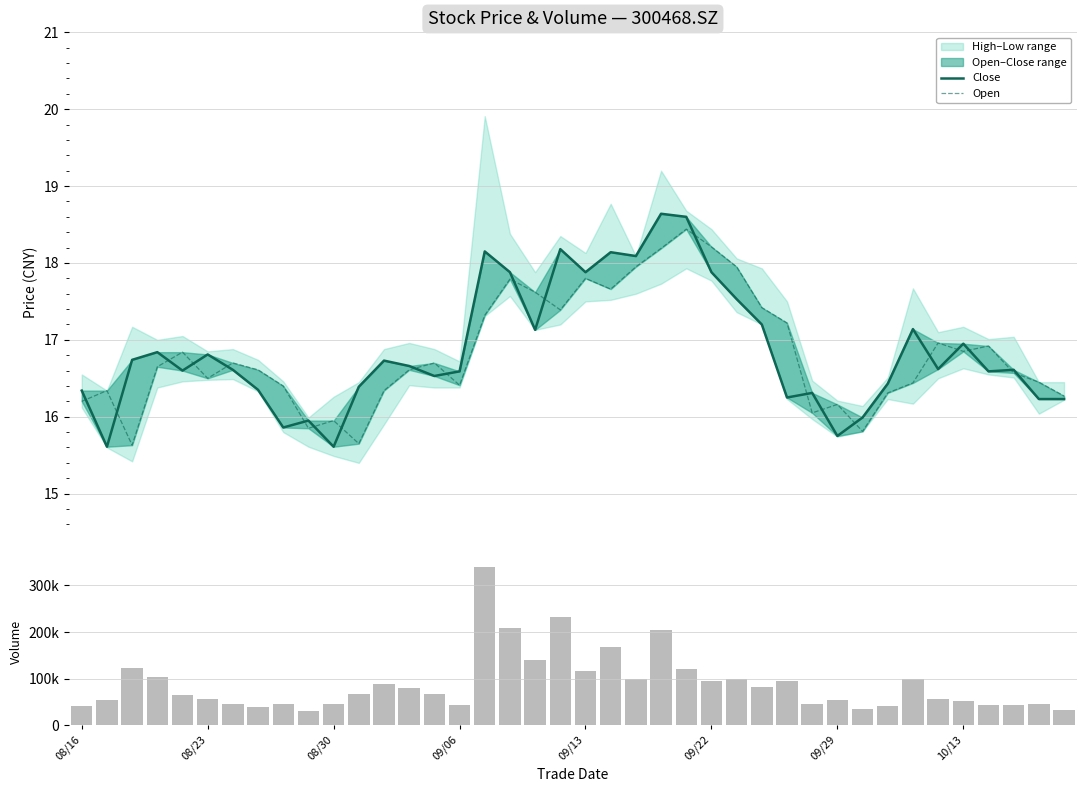

What is the minimum value for Open?

15.6